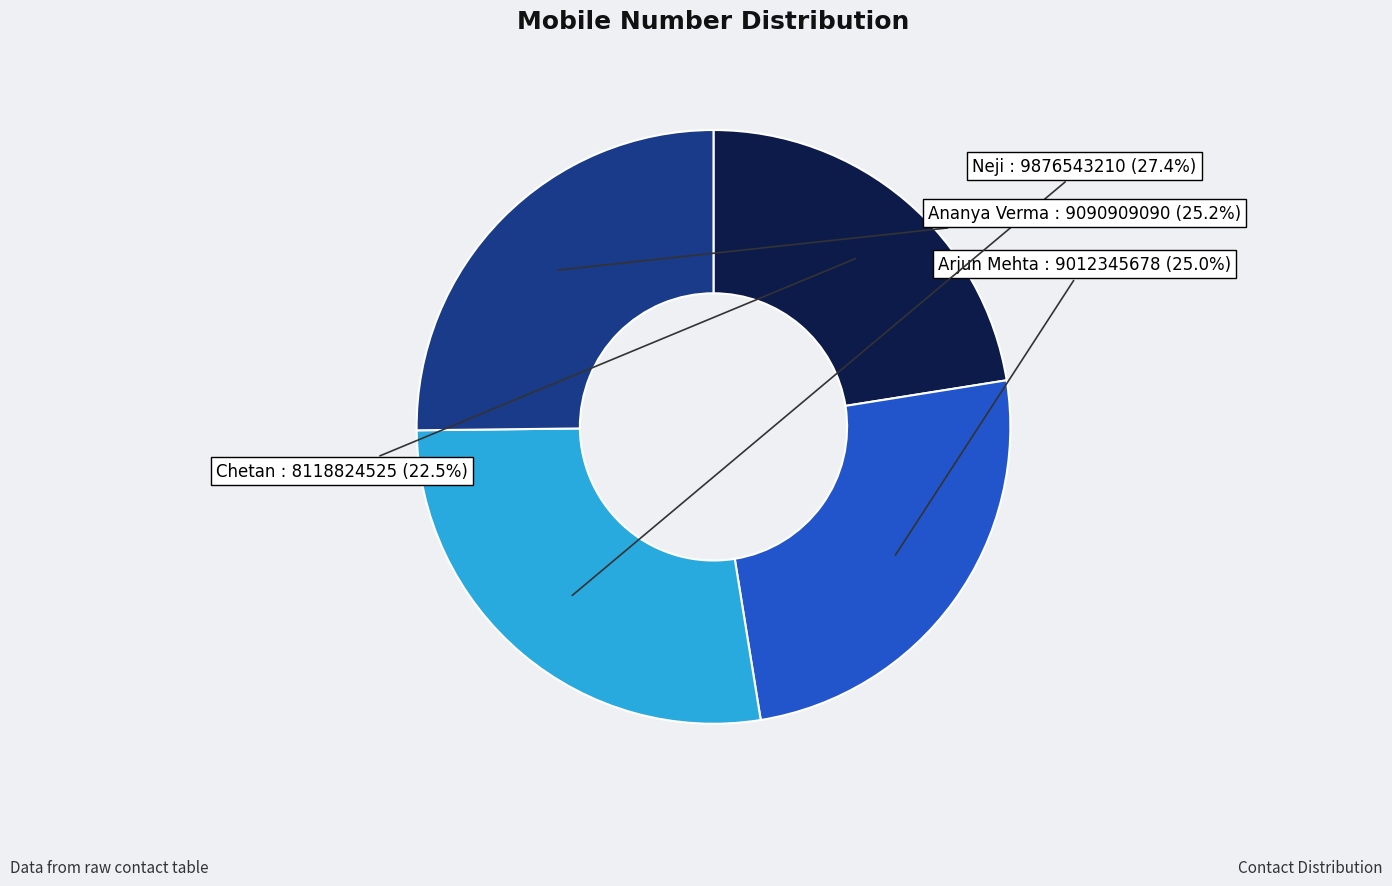

What is the largest slice in the pie chart?

Neji